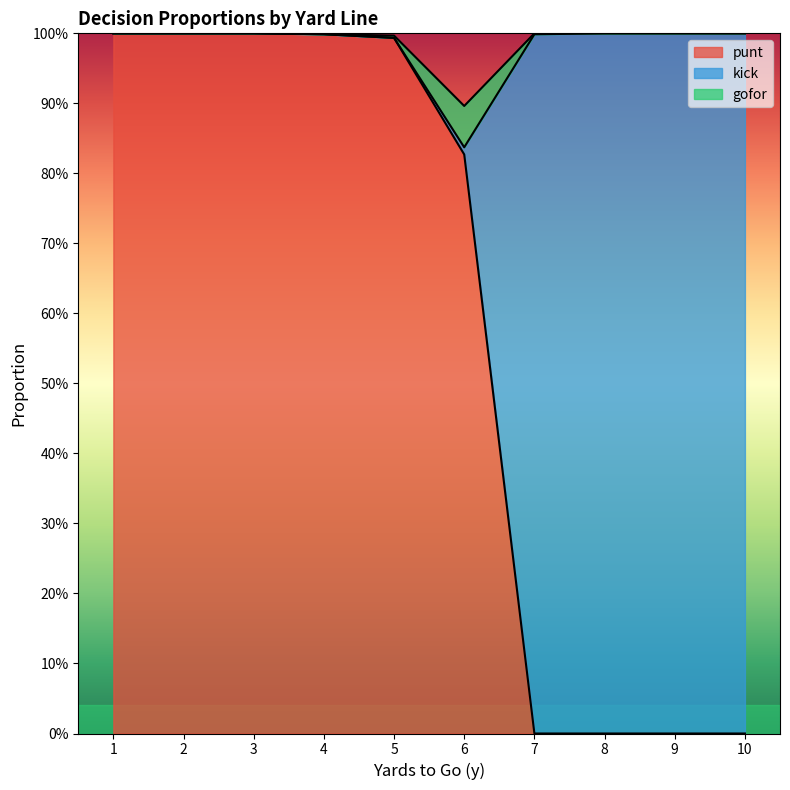

What are all the series names shown in the legend?

punt, kick, gofor